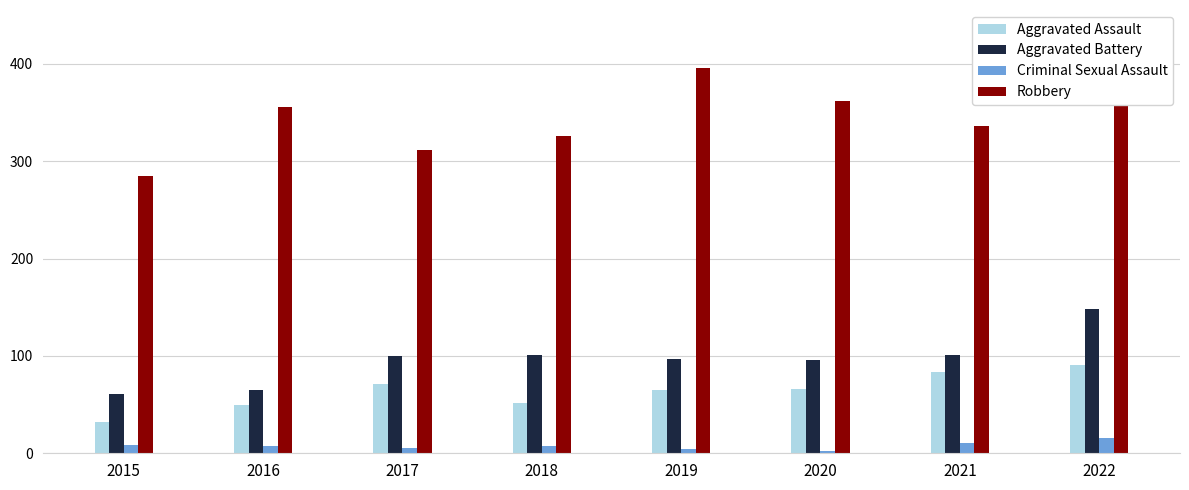

What is the sum of all Aggravated Assault values?

510